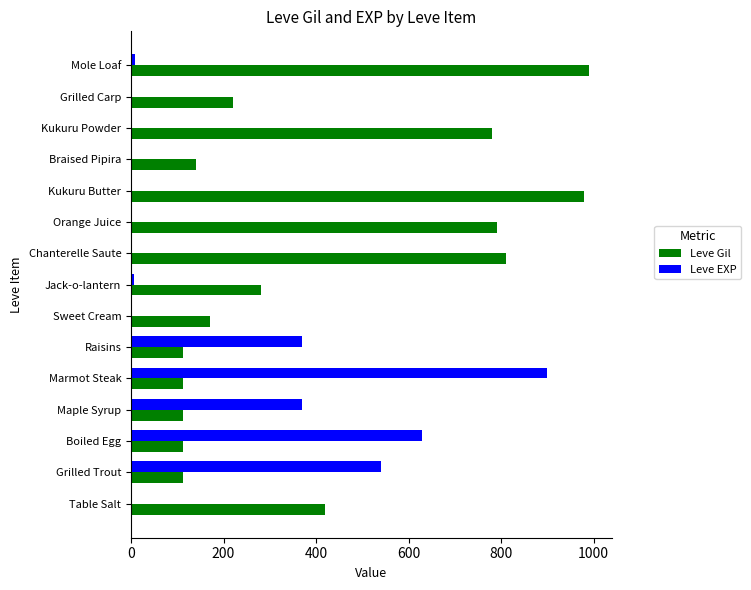

The value of Leve Gil at Raisins is 47. True or false?

False